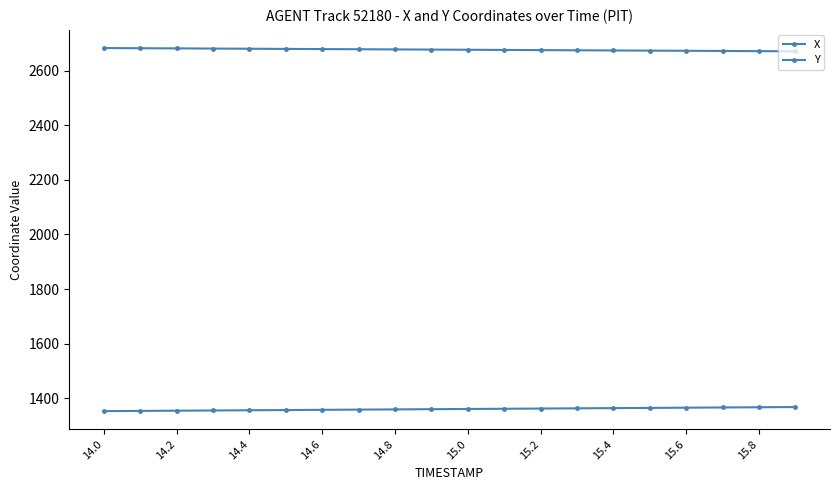

Where is X nearest to the value 2676?

15.0